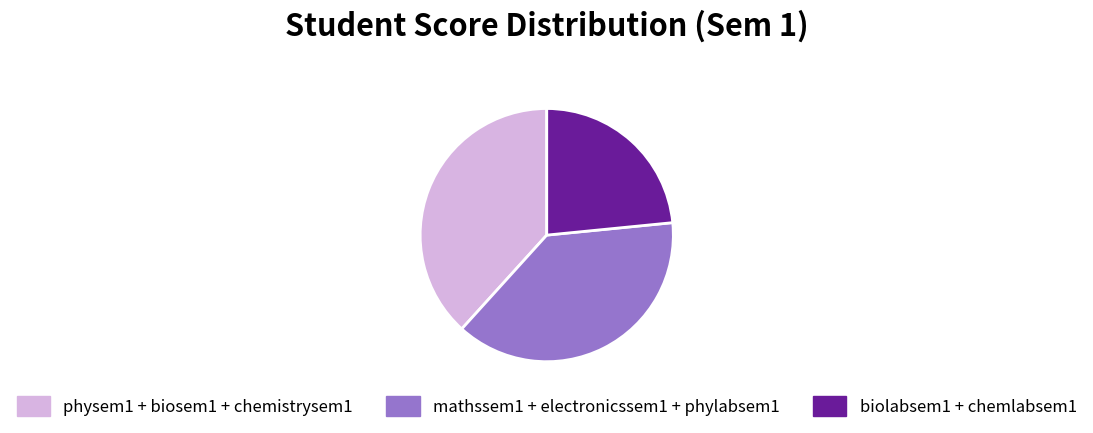

How many segments does this pie chart have?

3